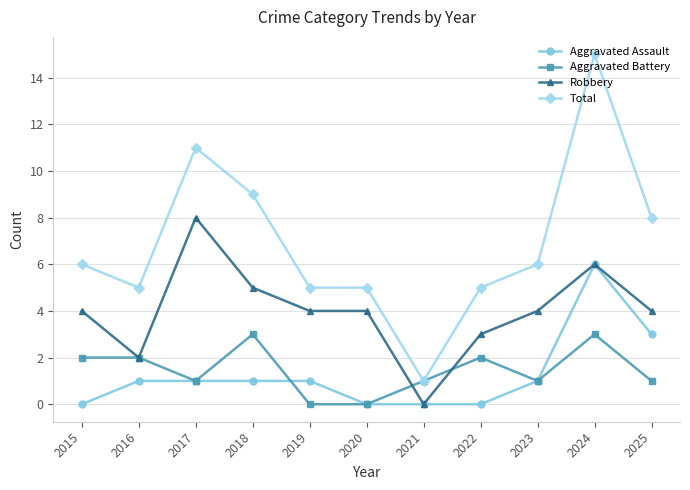

What is the value of the Total point at the 8th from the left?

5